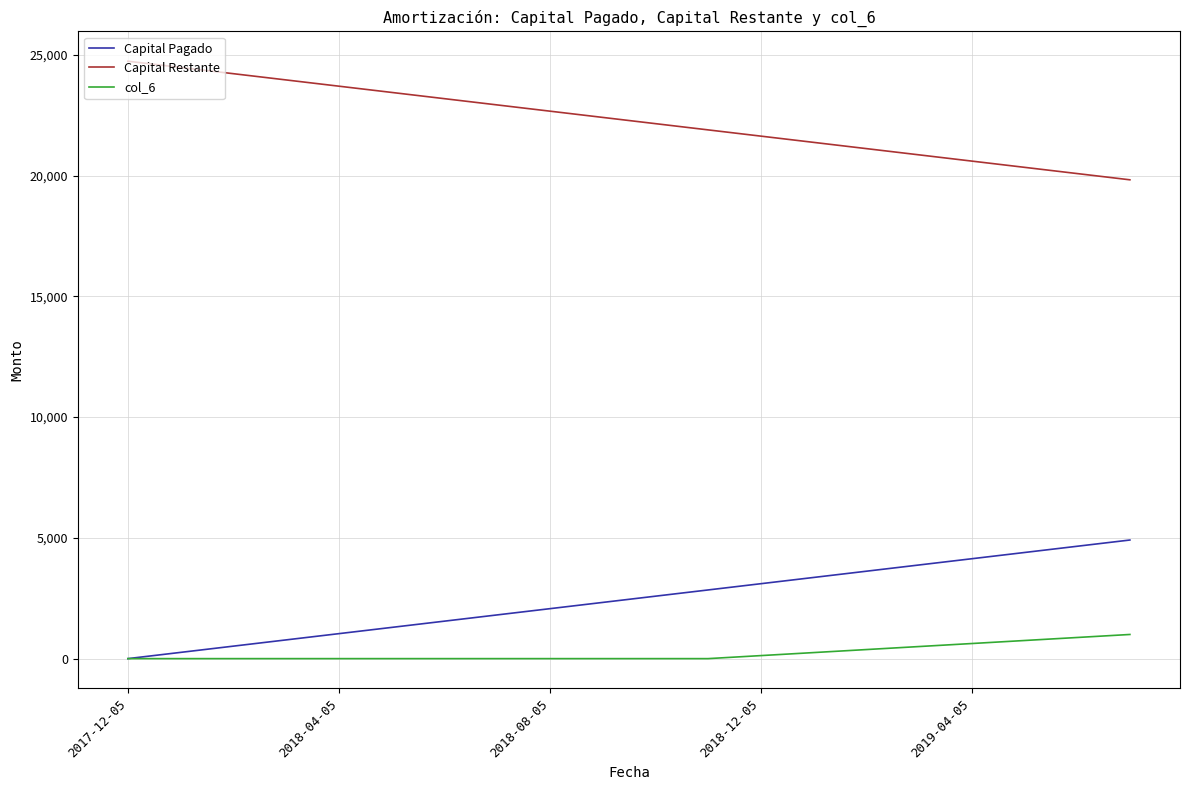

What is the maximum value for Capital Pagado?

4910.9